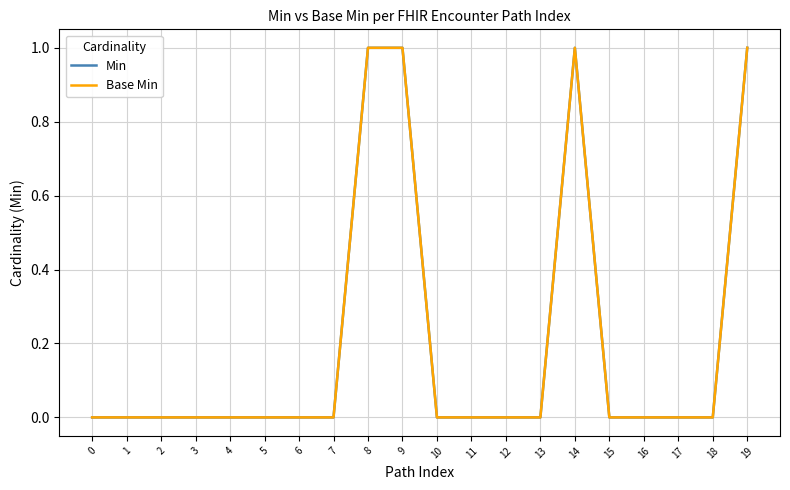

Count the Min values in the range 0 to 1.

20